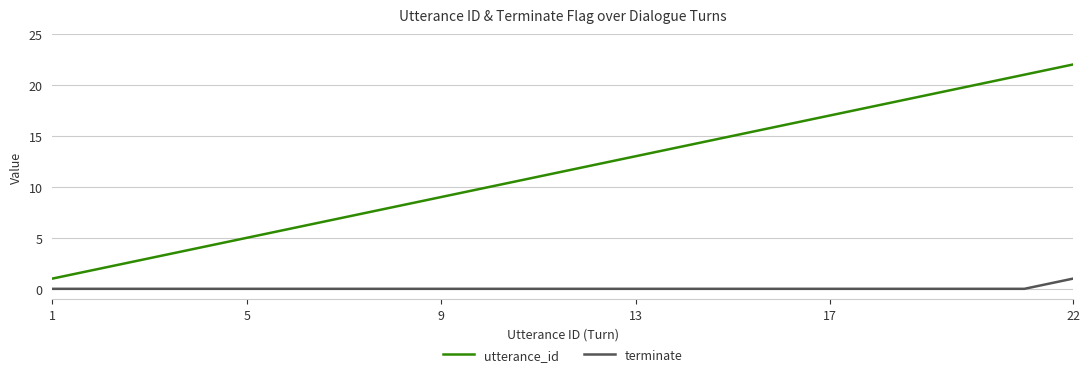

What is the greatest value displayed?

22